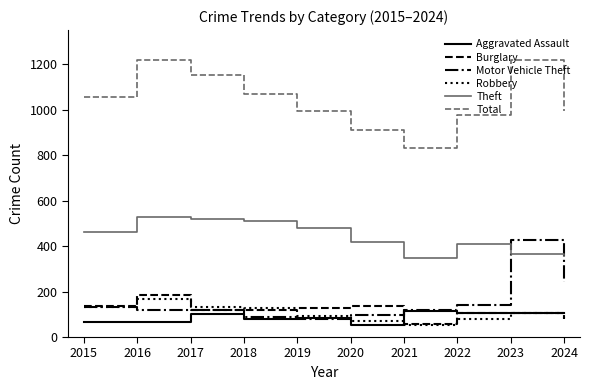

True or false: Motor Vehicle Theft has more than 2 interior local peaks.

False